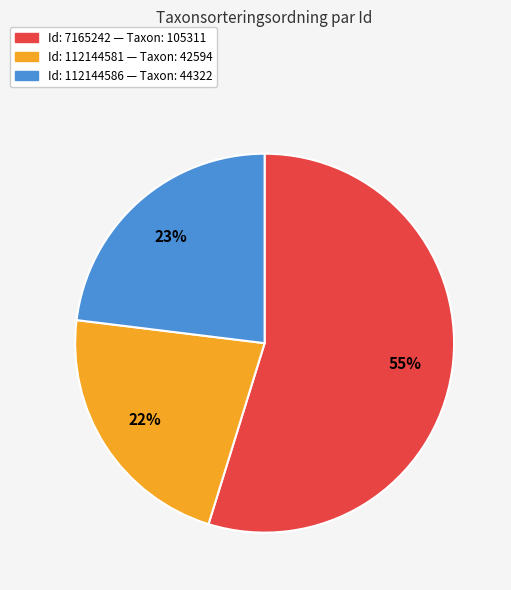

To the nearest percent, what is the difference between the largest and smallest slice percentages?

33%